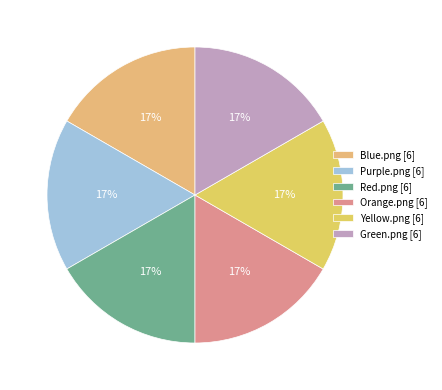

Rank the categories by value from highest to lowest.

Blue.png, Purple.png, Green.png, Red.png, Yellow.png, Orange.png